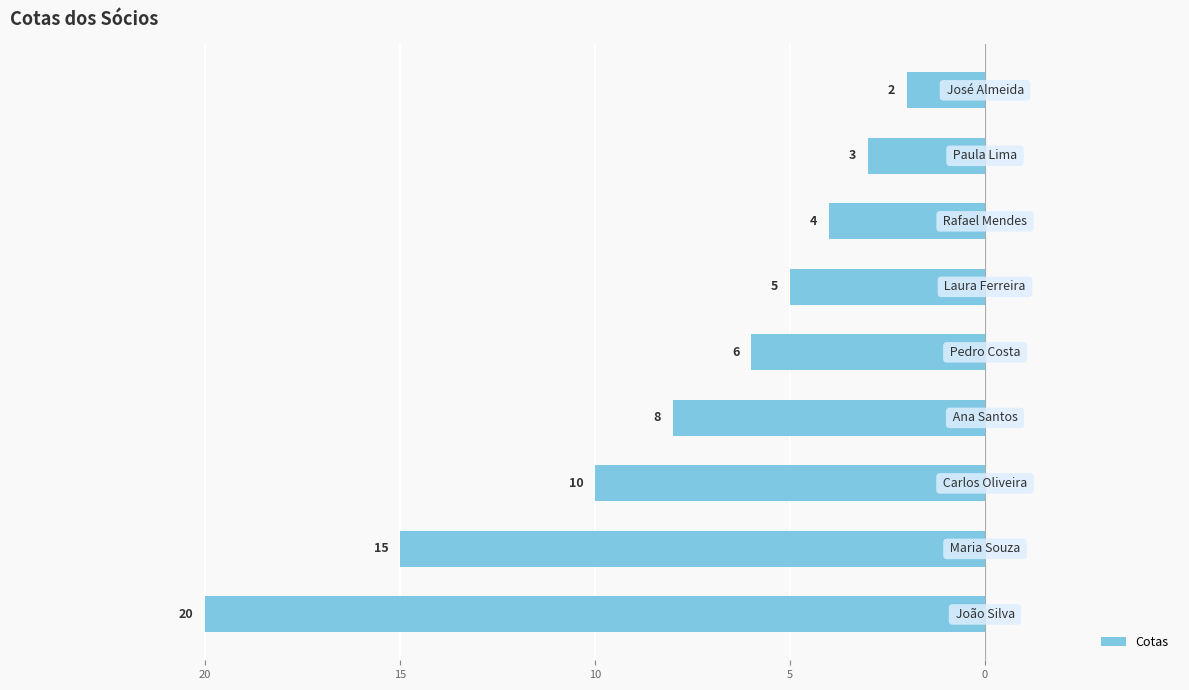

Are the bars horizontal?

Yes